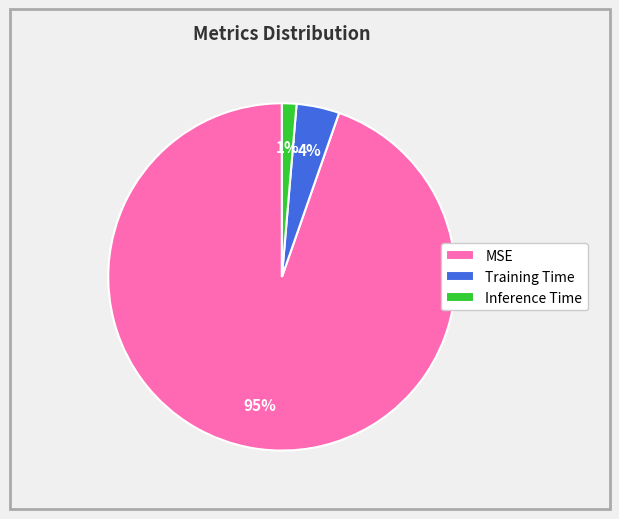

Combined, do MSE and Training Time account for over 50%?

Yes